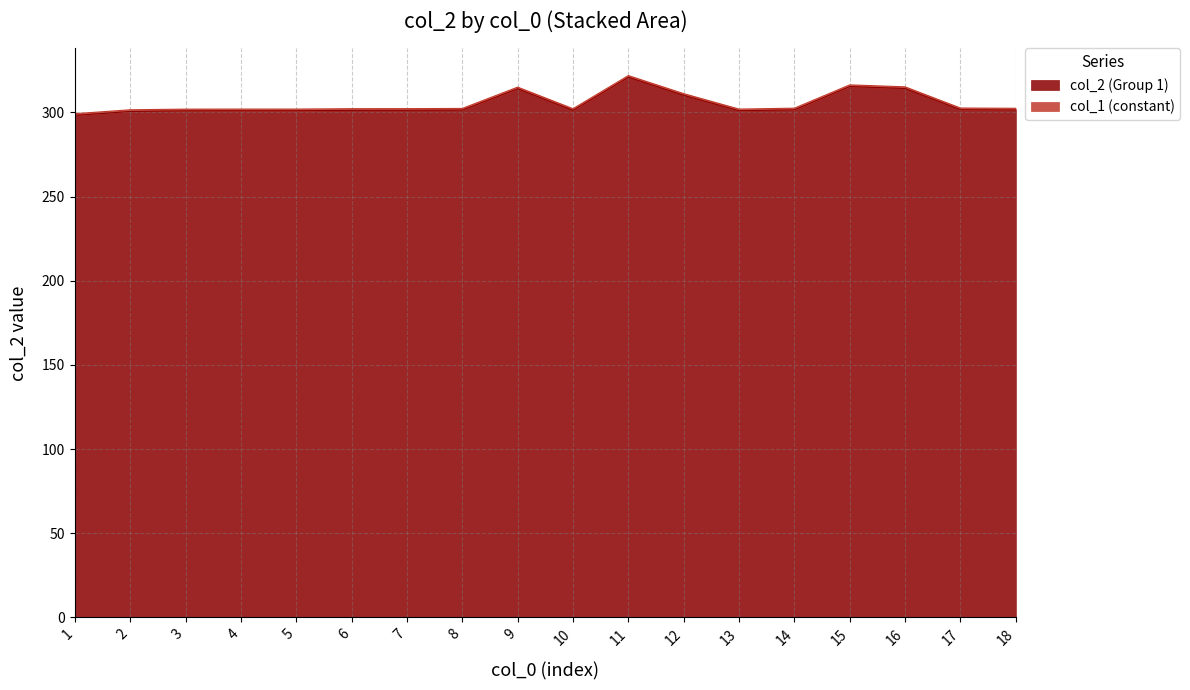

Which has a higher value, 10 or 6?

10